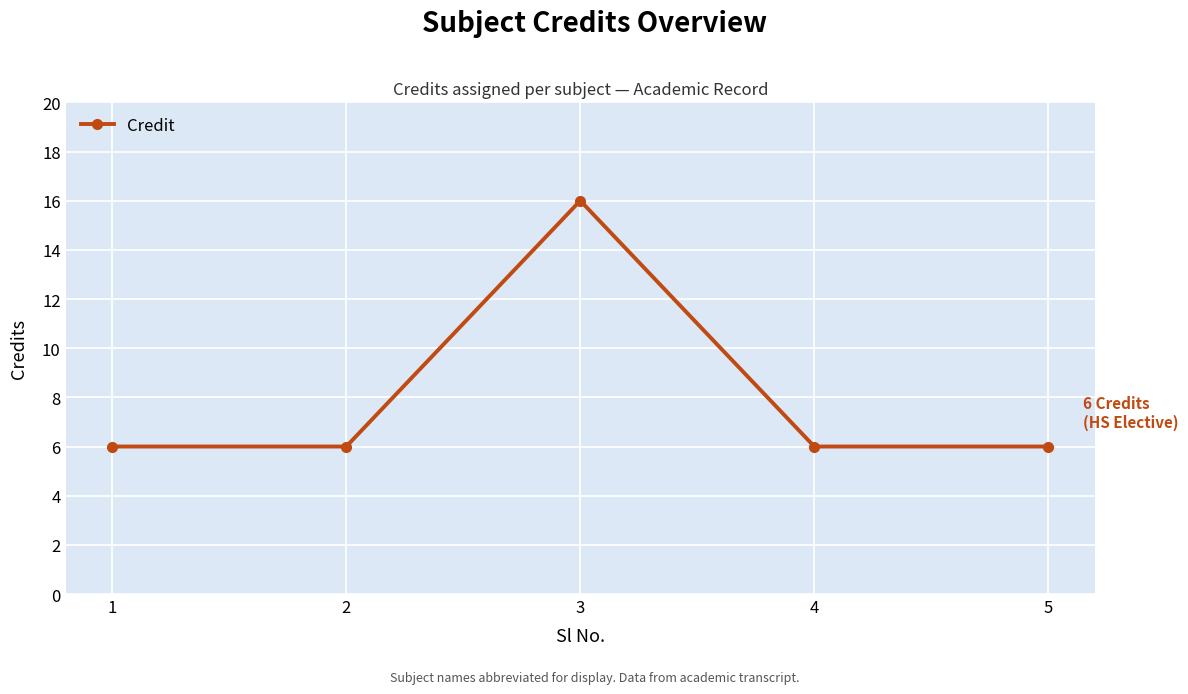

Is it true that the value at 2 is 6?

True